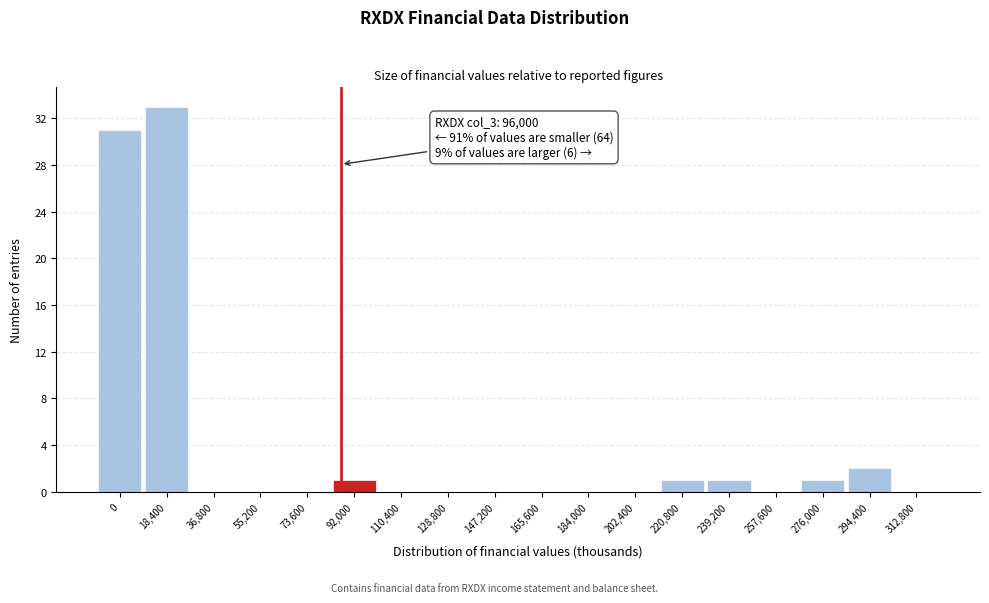

Reading left to right, extract all data points from this chart.

0=31	18,400=33	36,800=0	55,200=0	73,600=0	92,000=1	110,400=0	128,800=0	147,200=0	165,600=0	184,000=0	202,400=0	220,800=1	239,200=1	257,600=0	276,000=1	294,400=2	312,800=0